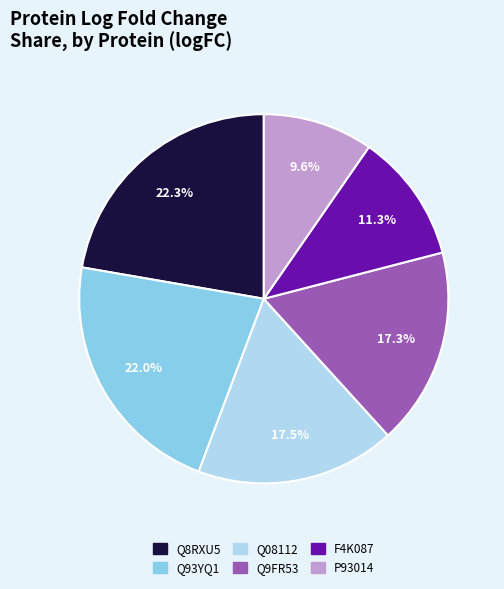

To the nearest percent, what is the combined percentage of Q08112 and F4K087?

29%